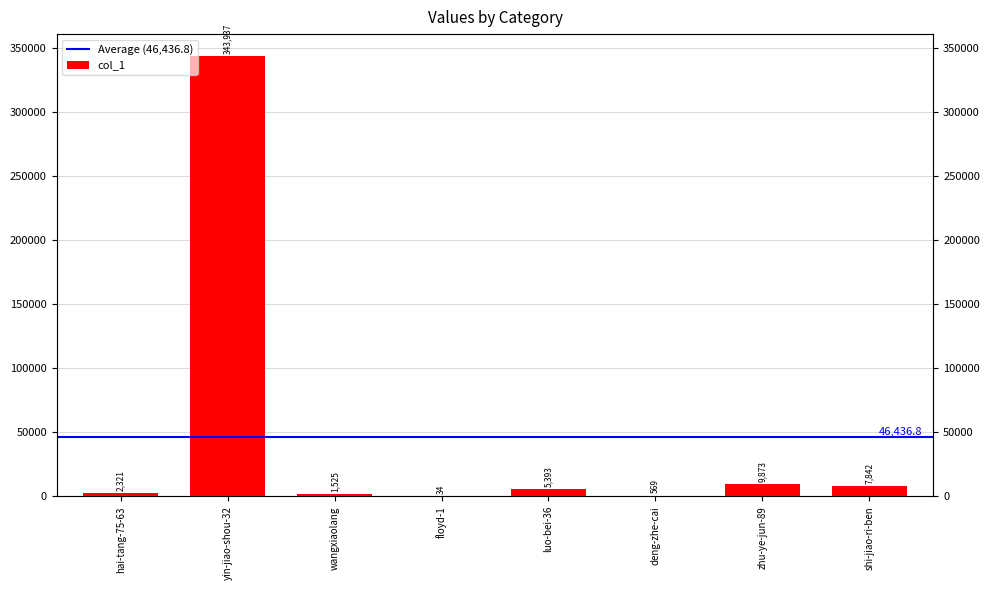

Which label corresponds to the largest value in the chart?

yin-jiao-shou-32